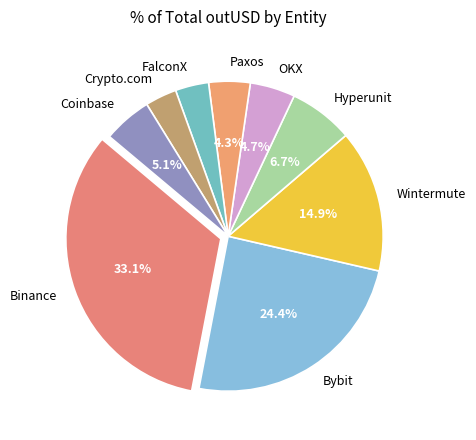

True or false: Binance accounts for 50% of the total.

False